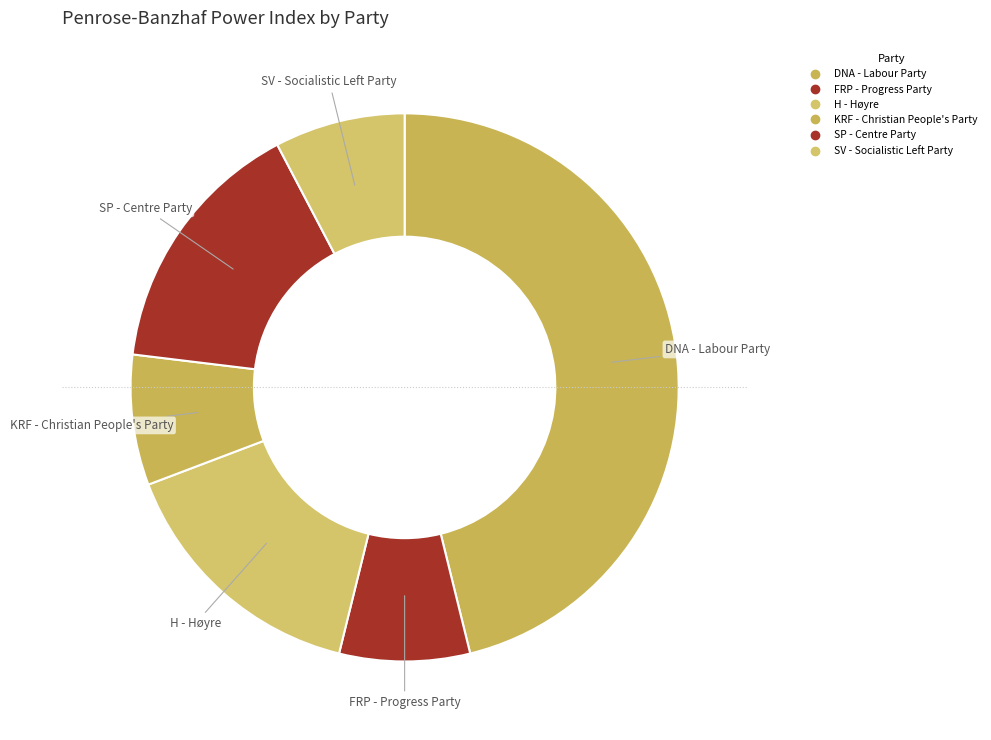

Is there any slice that represents more than half of the pie?

No